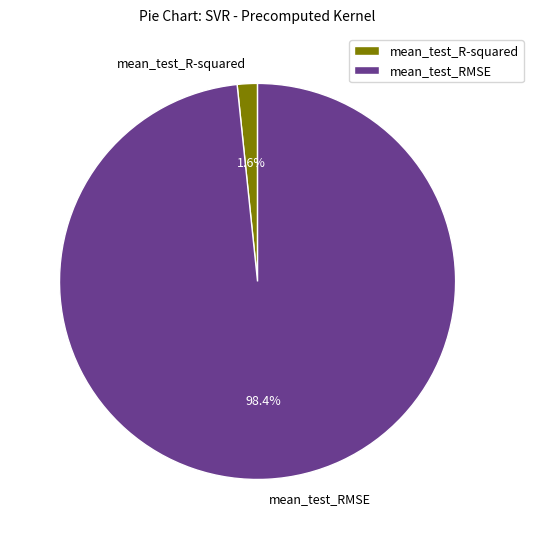

What percentage do mean_test_RMSE and mean_test_R-squared together represent?

100.0%